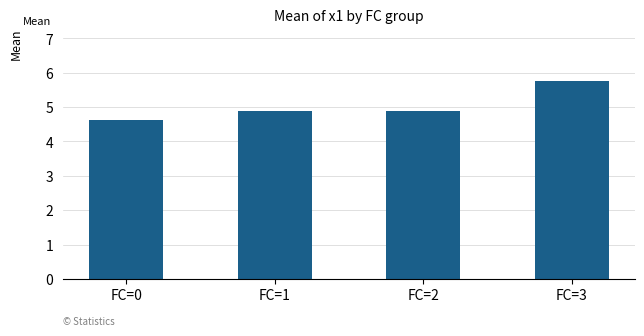

What is the value of the 2nd bar from the left?

4.9